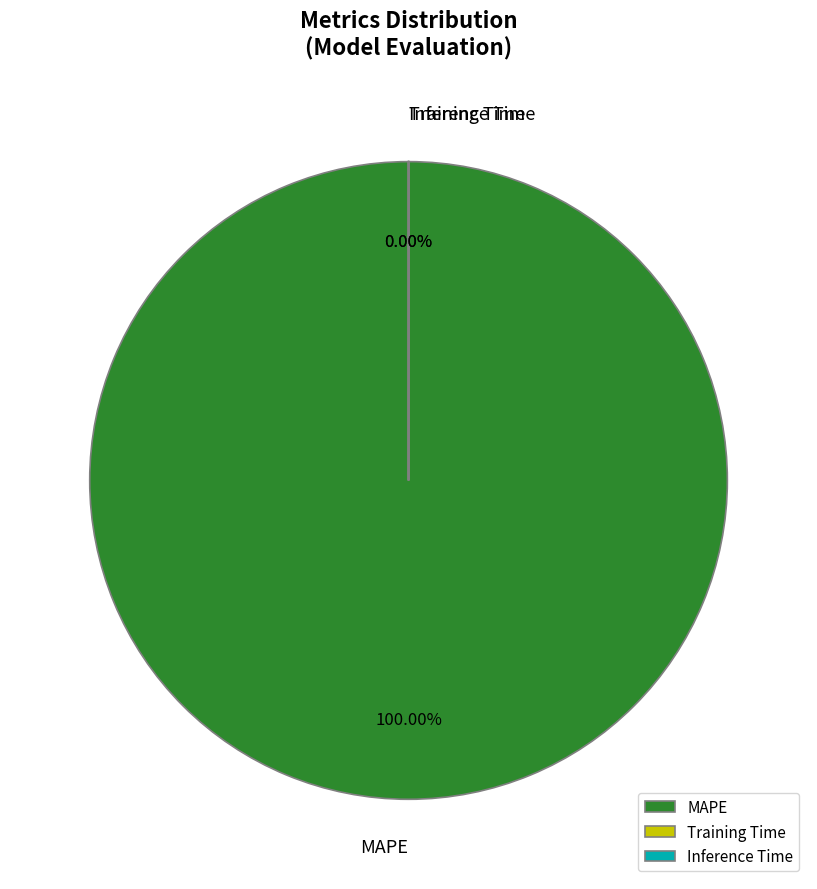

Between Training Time and MAPE, which is larger?

MAPE